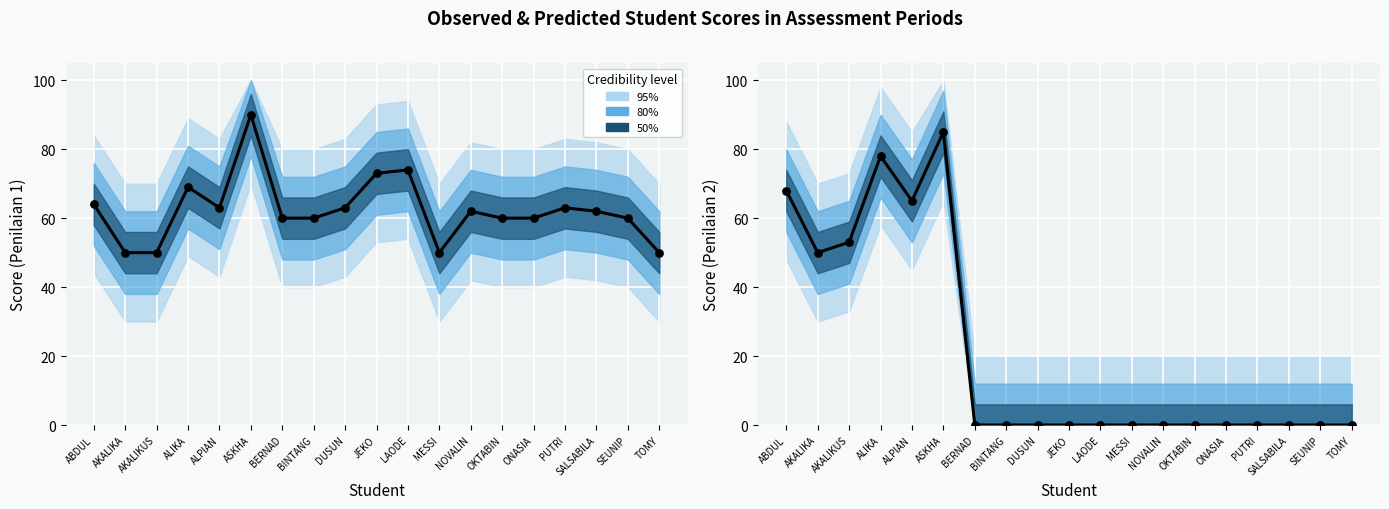

Which series has the widest spread of Y values?

nilai_2